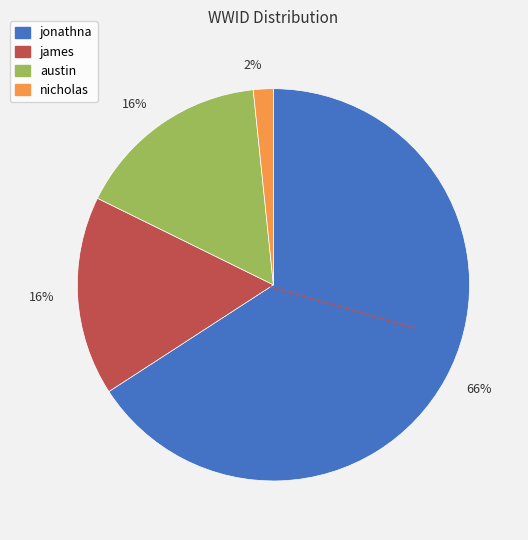

Does any single category account for the majority?

Yes